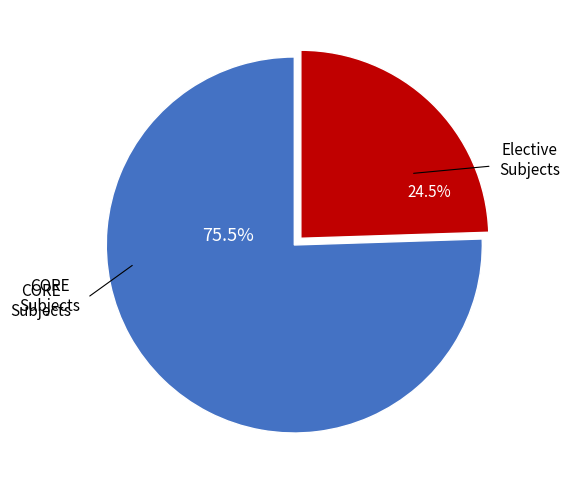

How many segments does this pie chart have?

2